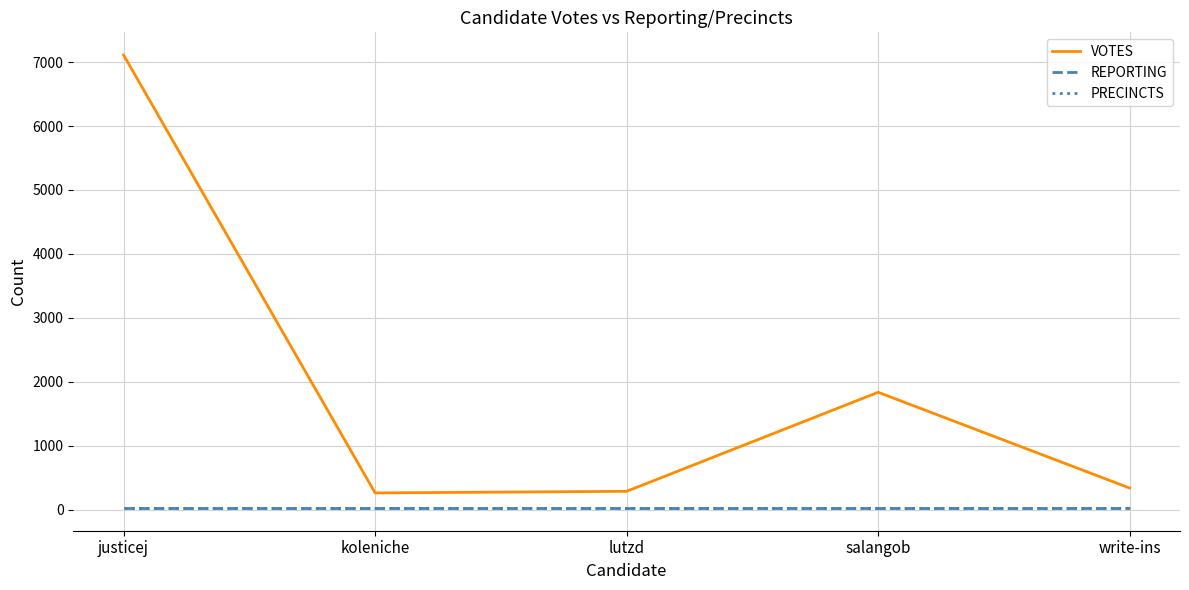

True or false: VOTES has a value of 337 at write-ins.

True